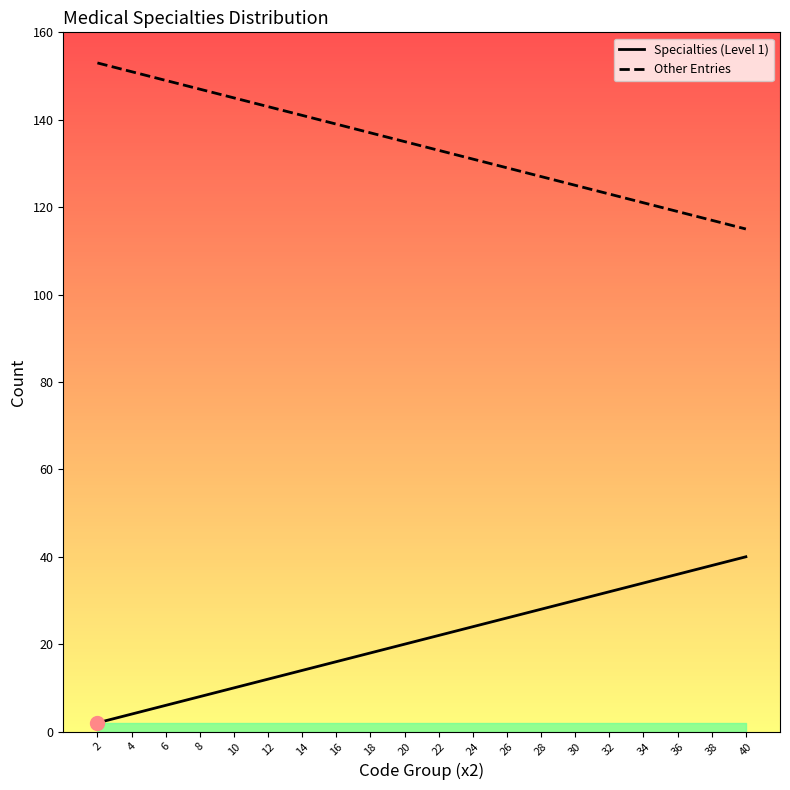

Rank the series by their average value, from lowest to highest.

Specialties (Level 1), Other Entries